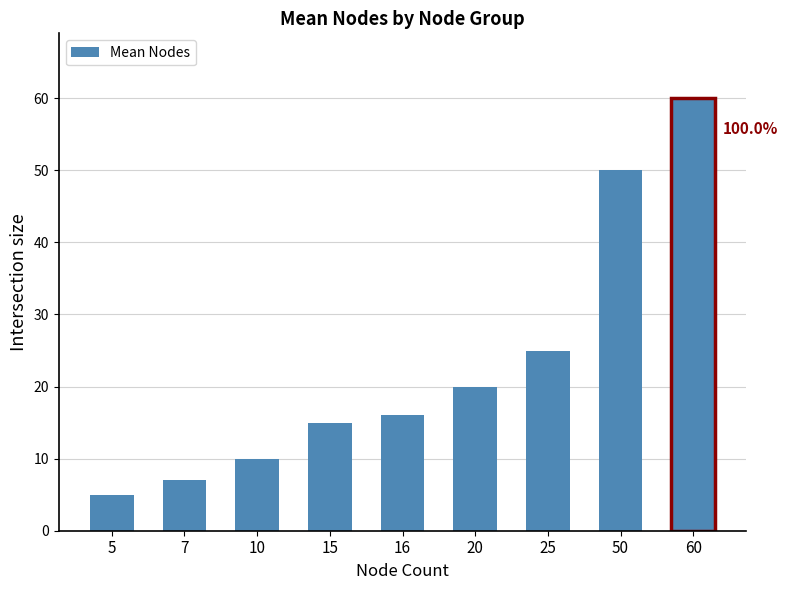

At which category does the chart reach its peak across all series?

60